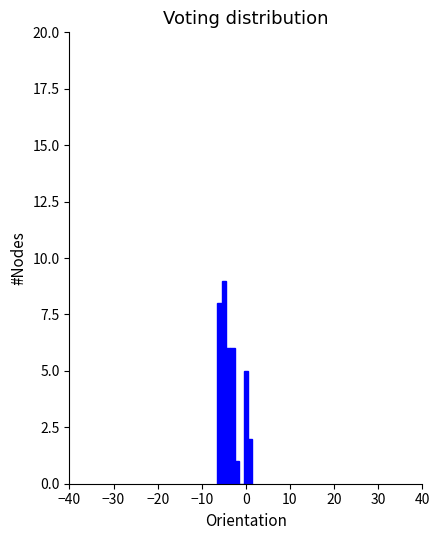

Around what value on the x-axis is the tallest bar? Give the approximate position of its centre, as read against the axis.

-5